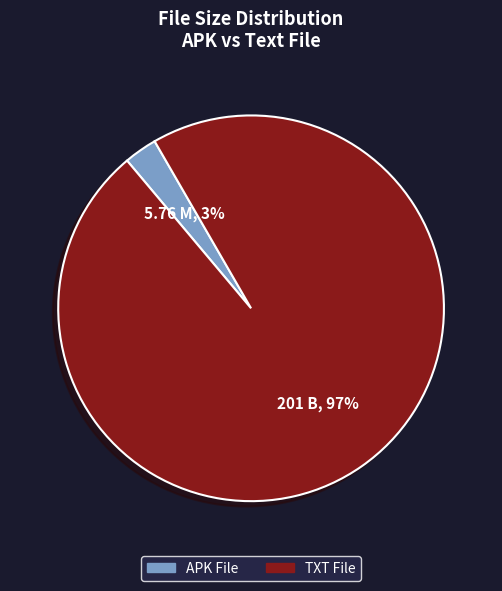

To the nearest percent, what is the difference between the largest and smallest slice percentages?

94%